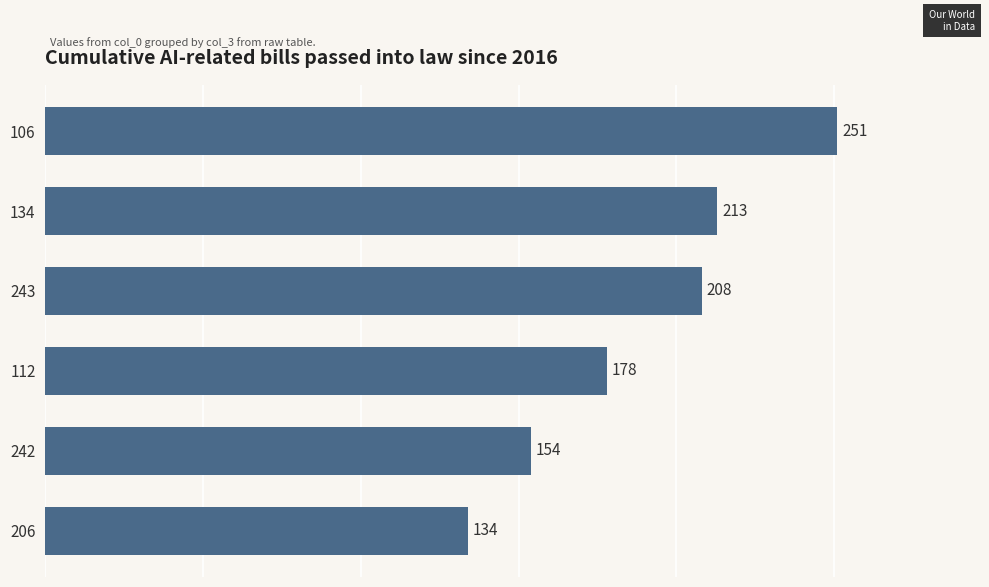

Reading top to bottom, list all the values displayed in this chart.

106=251	134=213	243=208	112=178	242=154	206=134